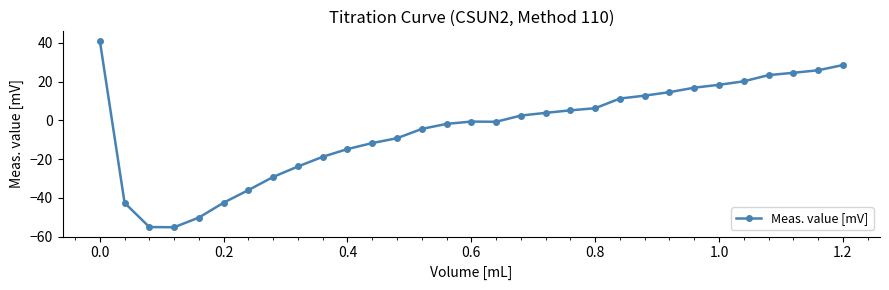

What is the value of the 25th point from the left?

16.9